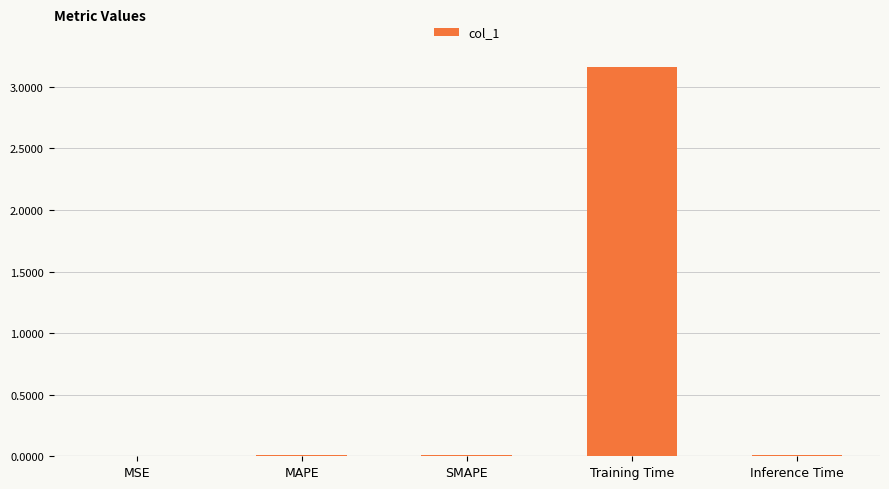

True or false: the data shows 0.0 at SMAPE.

True